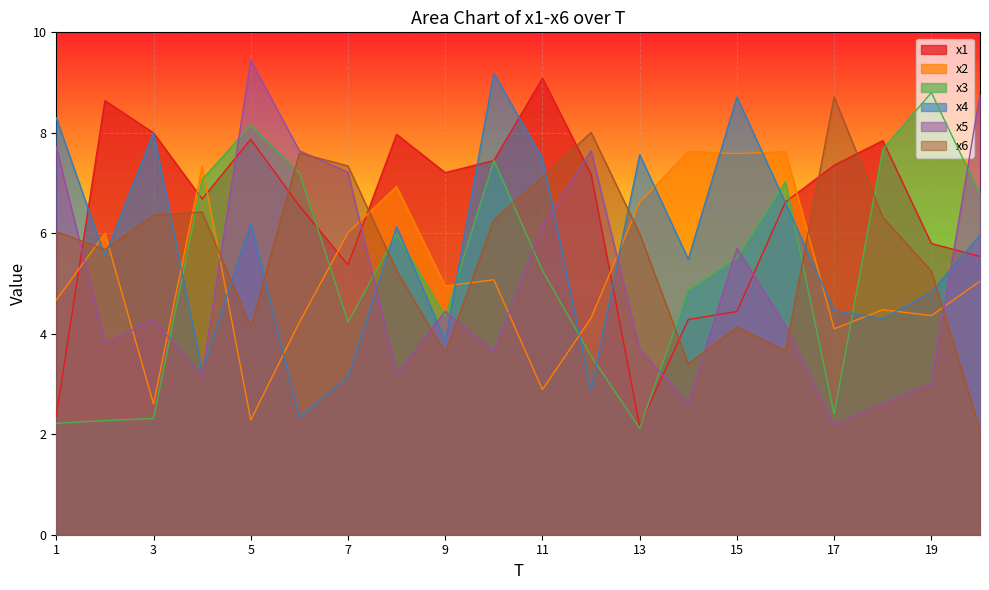

At which category does x6 reach its first local peak?

4